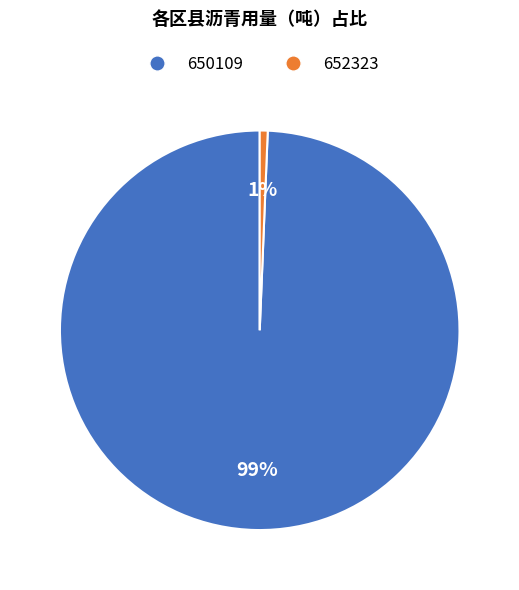

To the nearest percent, what is the combined percentage of 650109 and 652323?

100%